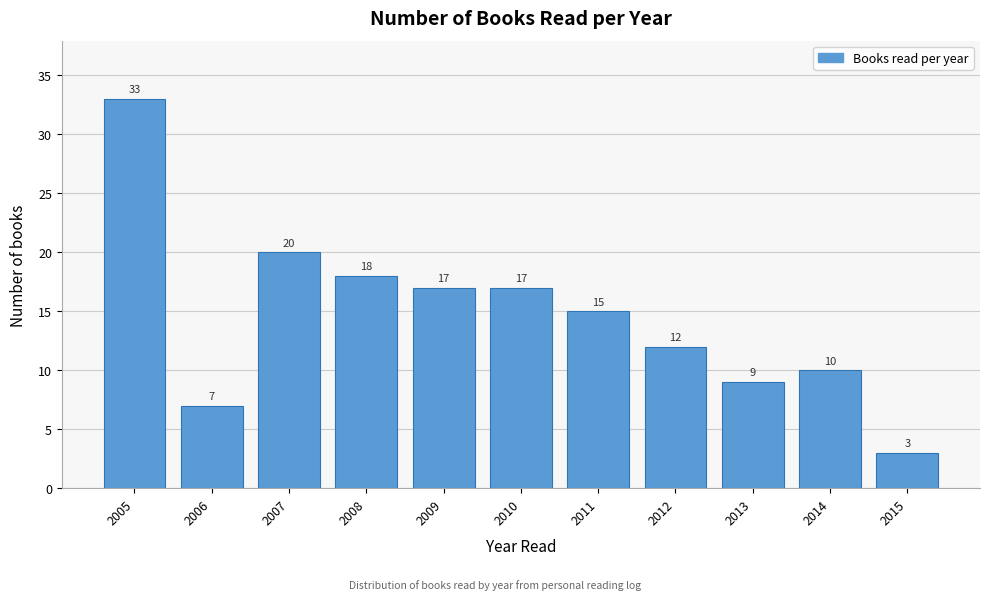

Reading left to right, list all the values displayed in this chart.

33	7	20	18	17	17	15	12	9	10	3